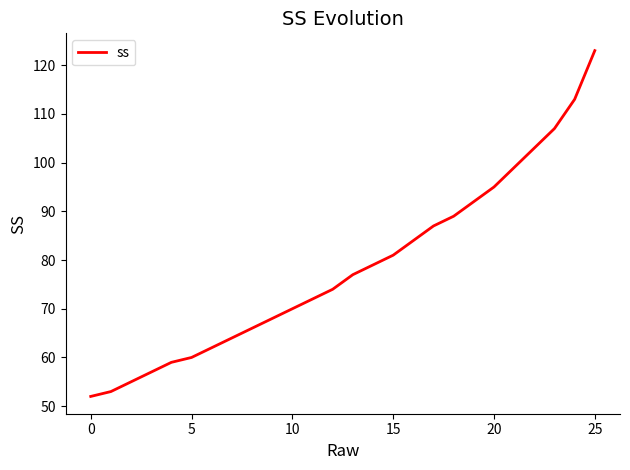

What is the greatest value displayed?

123